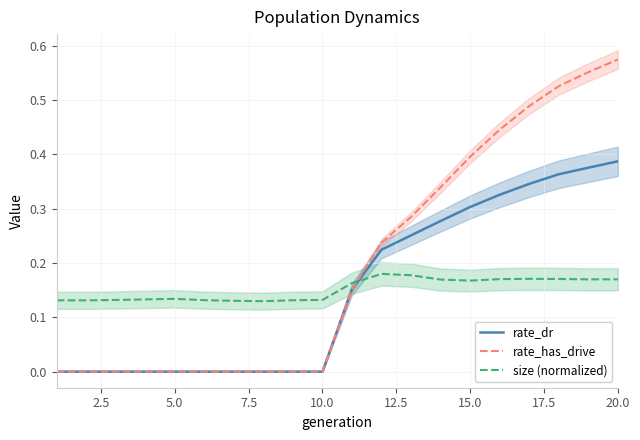

Reading left to right, what are all the values shown in this chart?

rate_dr: 0.0	0.0	0.0	0.0	0.0	0.0	0.0	0.0	0.0	0.0	0.2	0.2	0.3	0.3	0.3	0.3	0.3	0.4	0.4	0.4
rate_has_drive: 0.0	0.0	0.0	0.0	0.0	0.0	0.0	0.0	0.0	0.0	0.2	0.2	0.3	0.3	0.4	0.4	0.5	0.5	0.6	0.6
size (normalized): 0.1	0.1	0.1	0.1	0.1	0.1	0.1	0.1	0.1	0.1	0.2	0.2	0.2	0.2	0.2	0.2	0.2	0.2	0.2	0.2